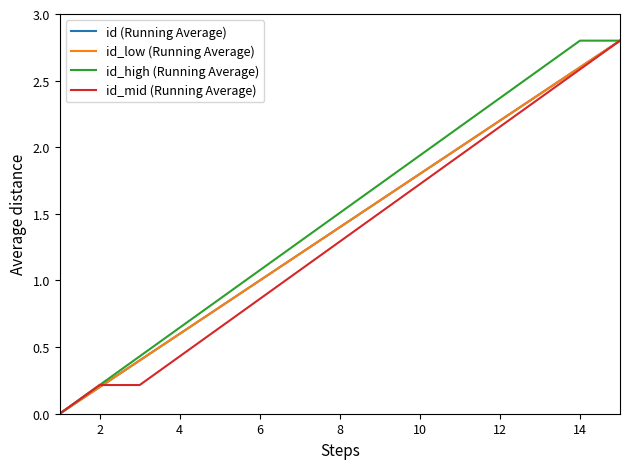

Does the chart display data point markers on the line(s)?

No